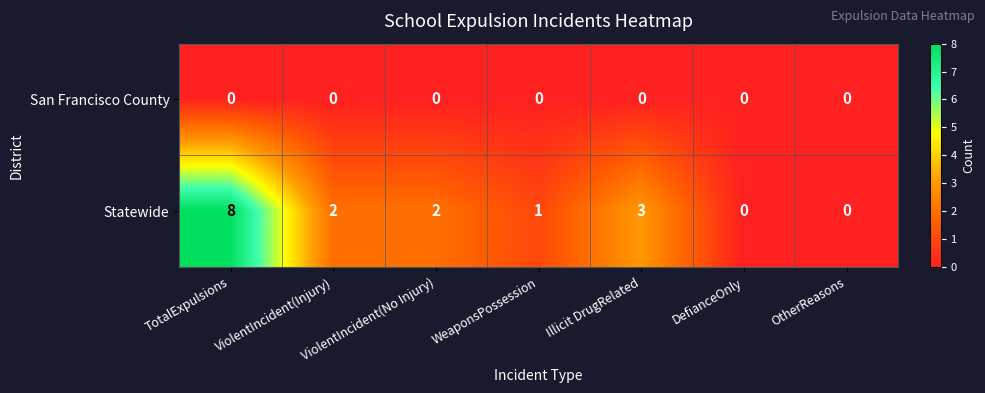

What is the sum of the Statewide values at Illicit DrugRelated and OtherReasons?

3